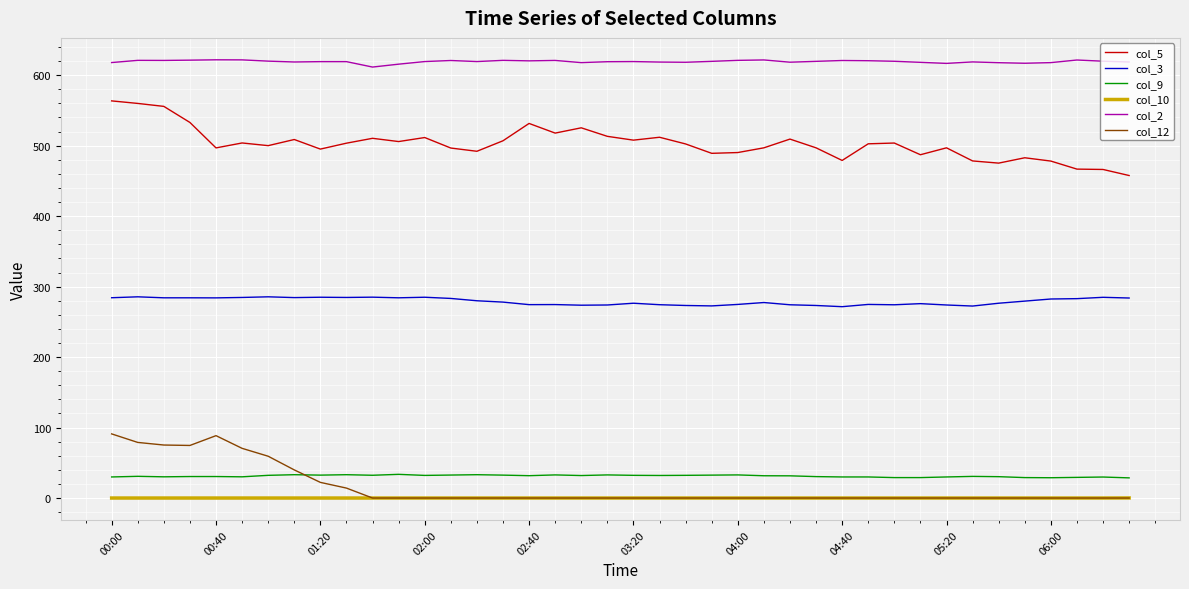

True or false: col_12 and col_2 cross at least once.

False